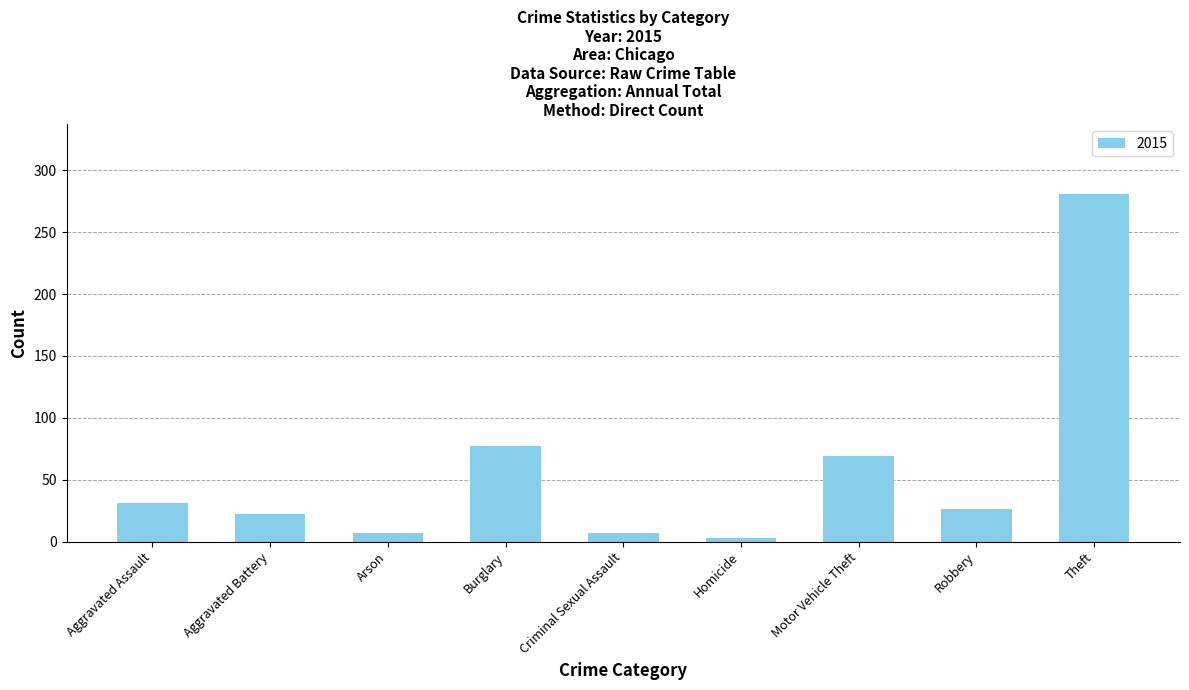

At which label is the value closest to 142?

Burglary